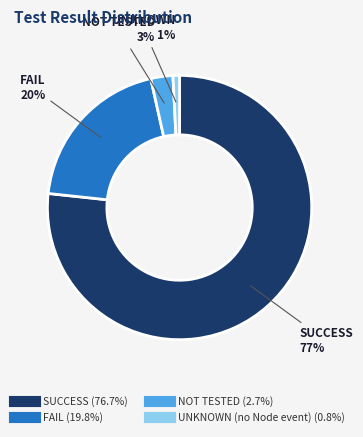

To the nearest percent, what percentage of the pie is FAIL?

20%